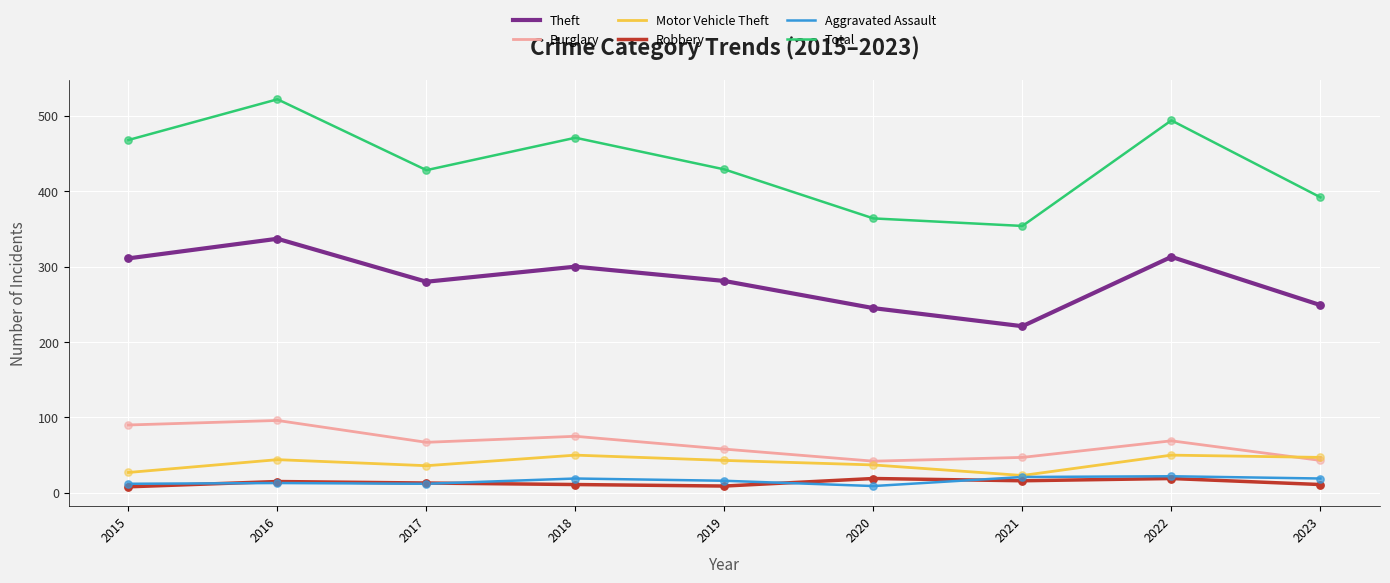

At how many categories does at least one series exceed 497?

1